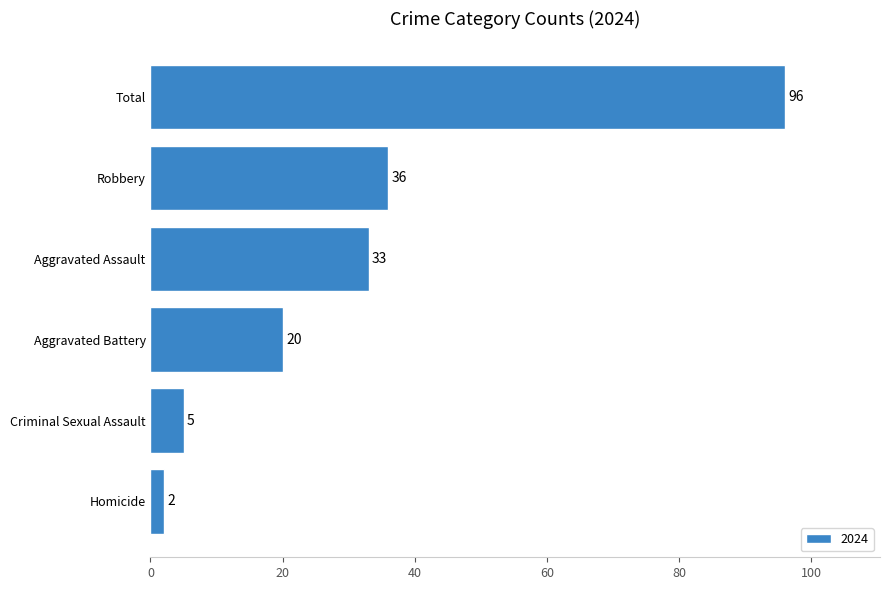

What is the minimum value shown in the chart?

2